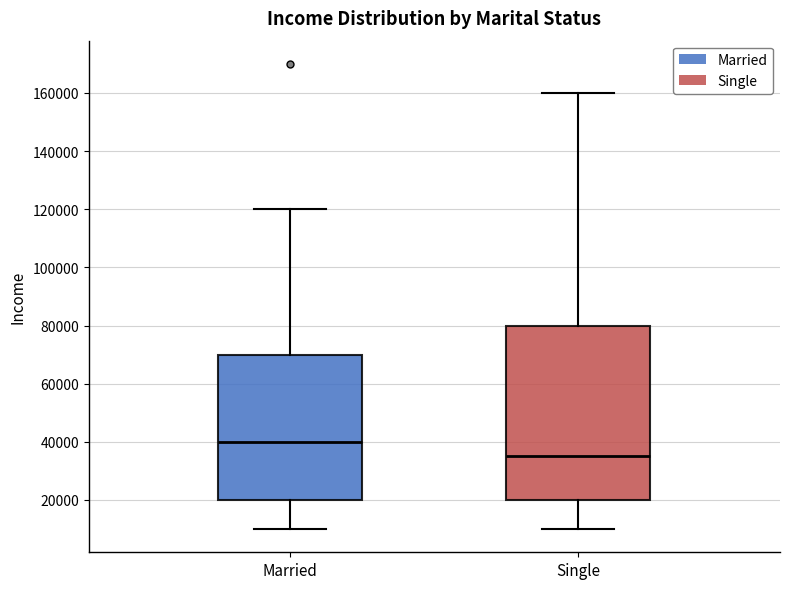

Reading left to right, read every box against the y-axis: the position of its median line, the range the box covers, and the ends of its whiskers. The values are not printed on the chart, so give them approximately, as read against the axis.

Married: median 40000, box 20000 to 70000, whiskers 10000 to 120000
Single: median 36000, box 20000 to 80000, whiskers 10000 to 160000